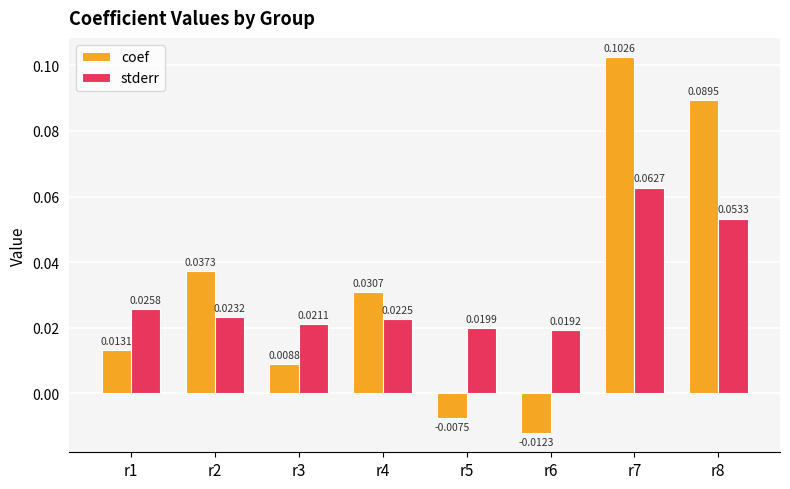

Are the bars horizontal?

No